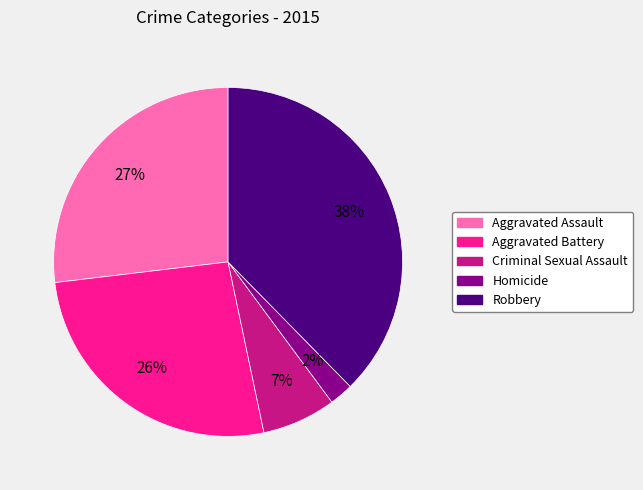

To the nearest percent, what is the combined percentage of Homicide and Aggravated Assault?

29%